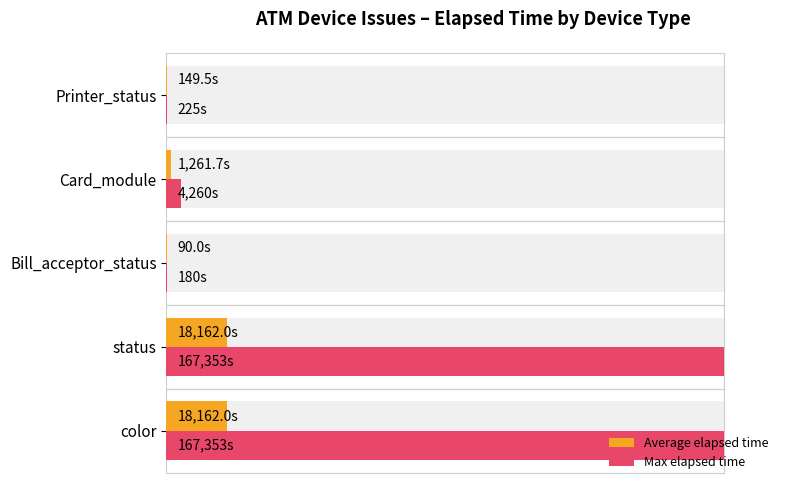

Is it true that Max elapsed time equals 0.2 at Bill_acceptor_status?

False